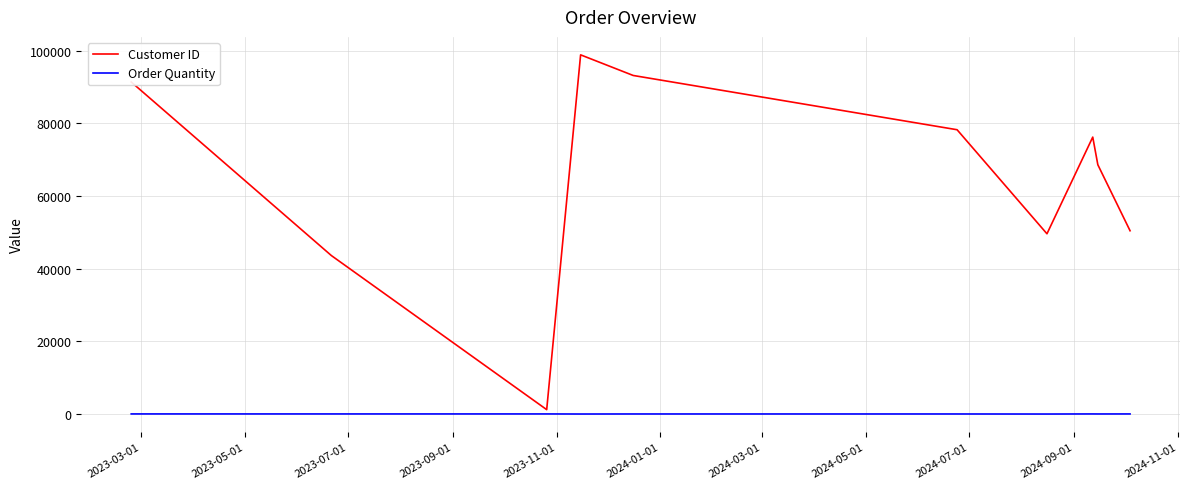

What are all the series names shown in the legend?

Customer ID, Order Quantity